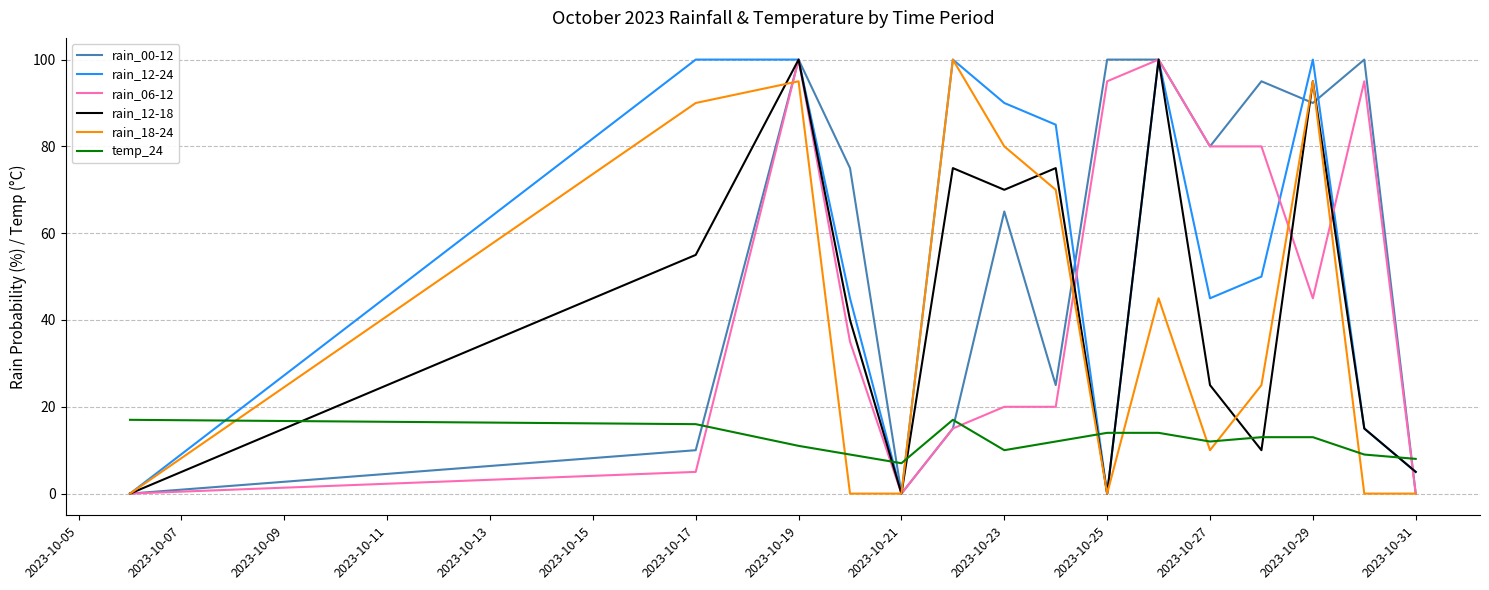

True or false: rain_18-24 has more than 2 interior local peaks.

True